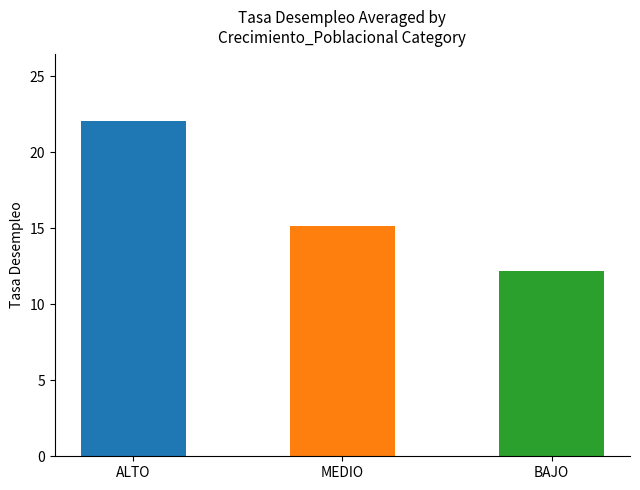

What is the sum of the values at ALTO and MEDIO?

37.2